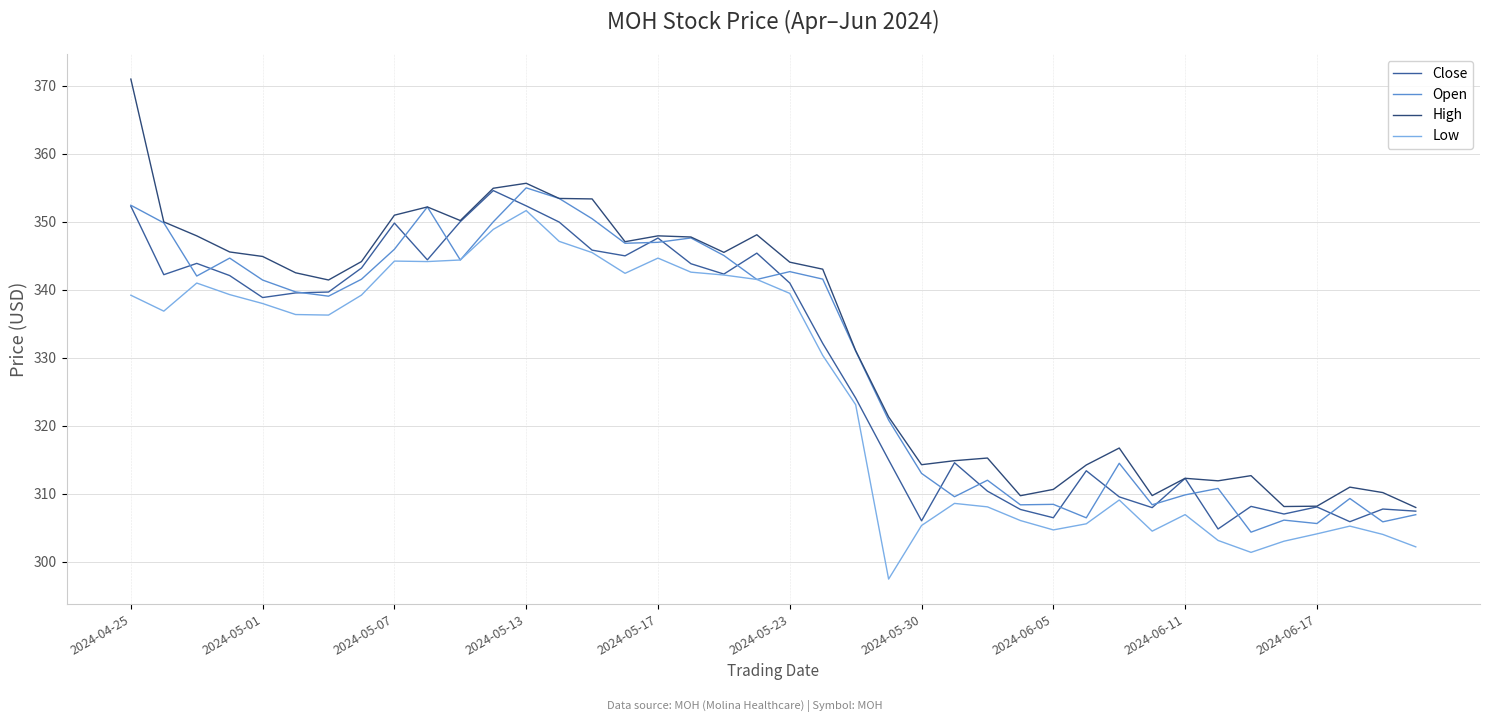

What is the maximum value for Close?

354.6